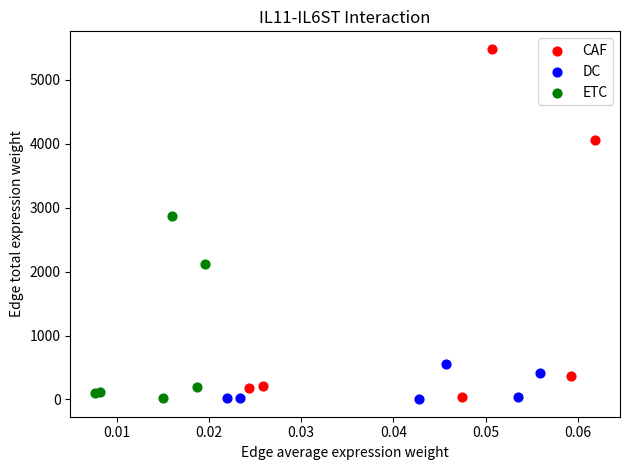

Which series contains the highest Y value?

CAF